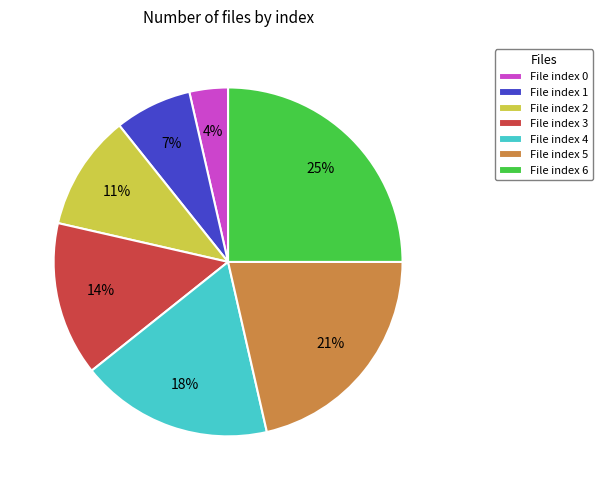

Does any single category account for the majority?

No